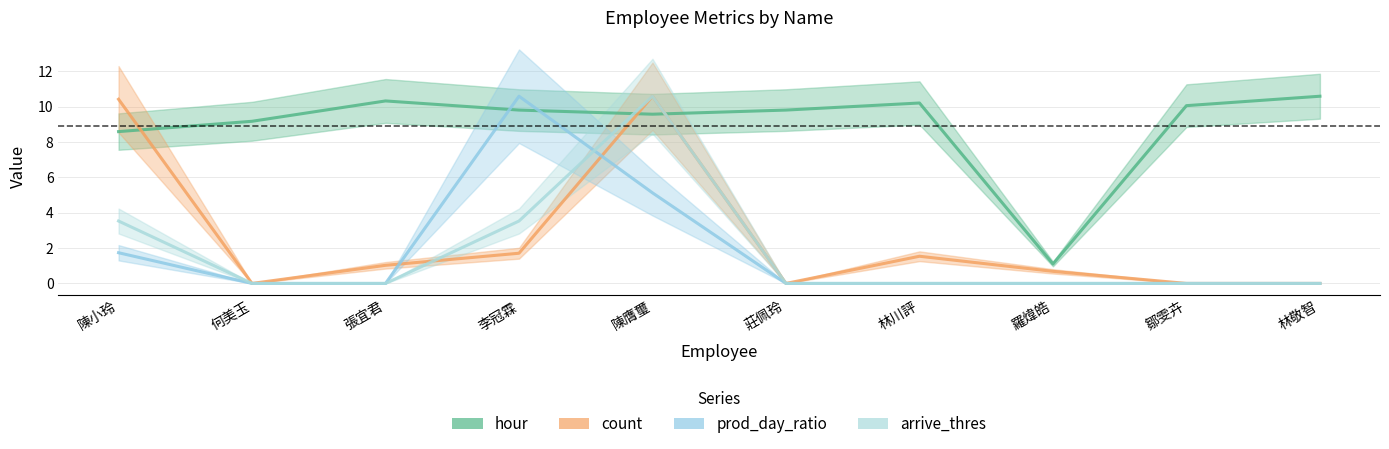

In count, how many points are higher than both neighbors (excluding endpoints)?

2